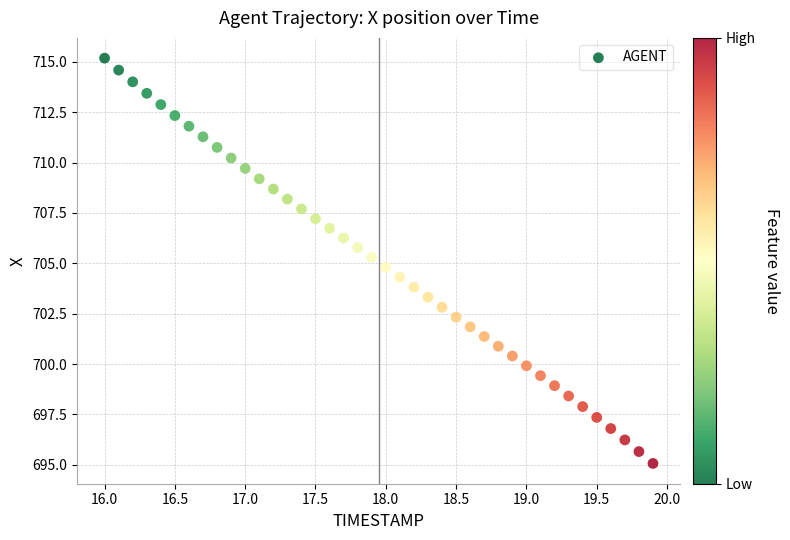

What is the range of Y values (max minus min)?

20.1